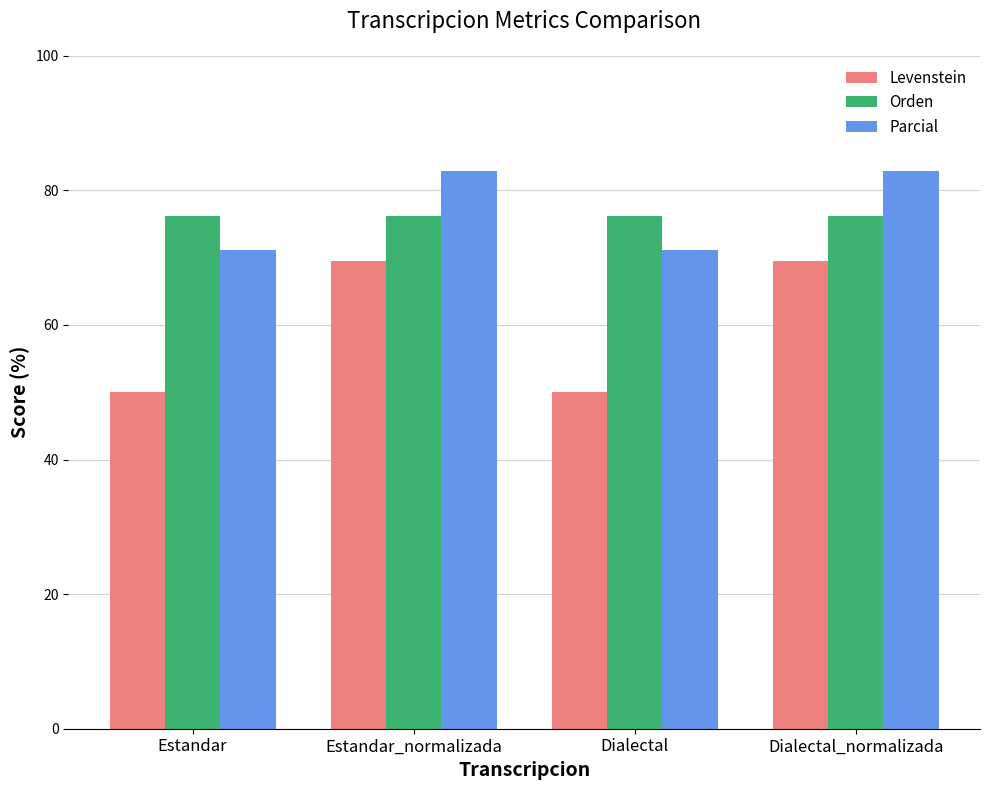

Rank the series at Estandar_normalizada from lowest to highest value.

Levenstein, Orden, Parcial